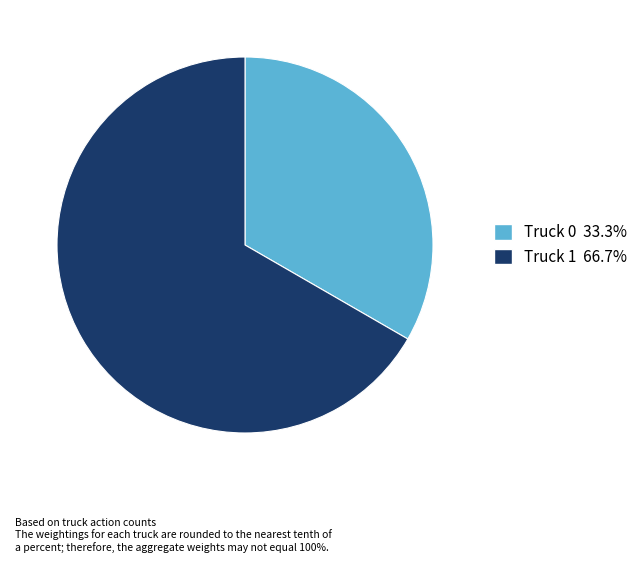

Rank the categories by value from lowest to highest.

Truck 0, Truck 1